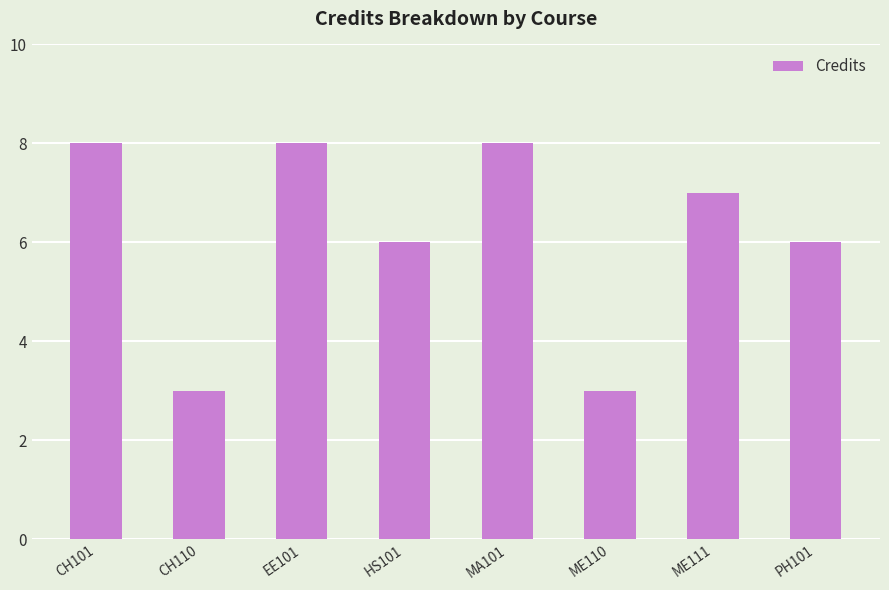

What is the change in value from ME110 to ME111?

+4